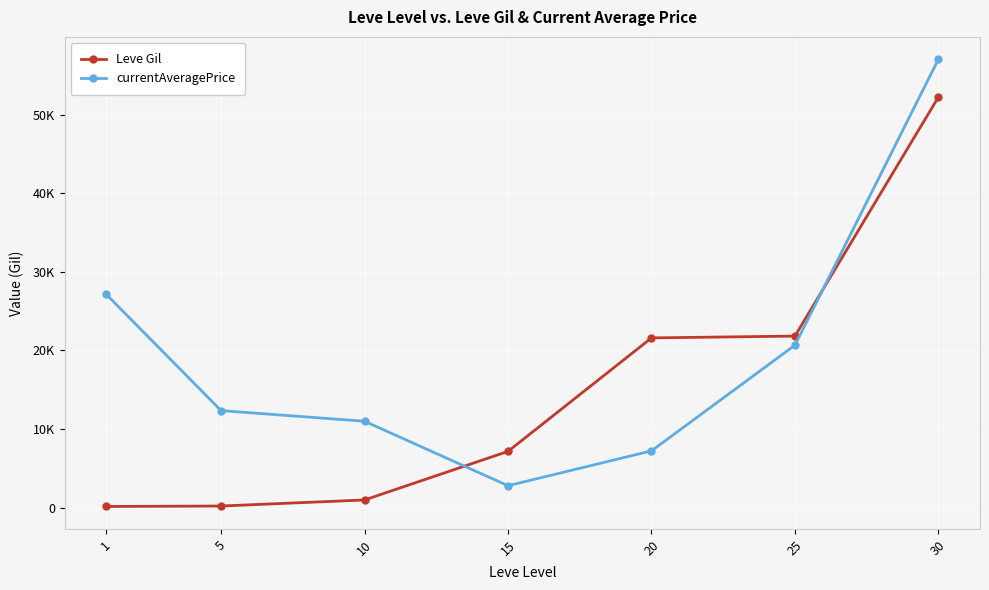

What is the minimum value shown in the chart?

160